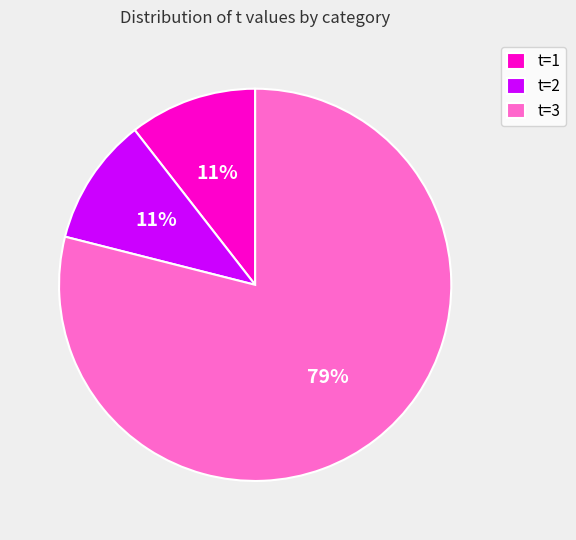

The t=1 slice represents 16% of the pie. True or false?

False